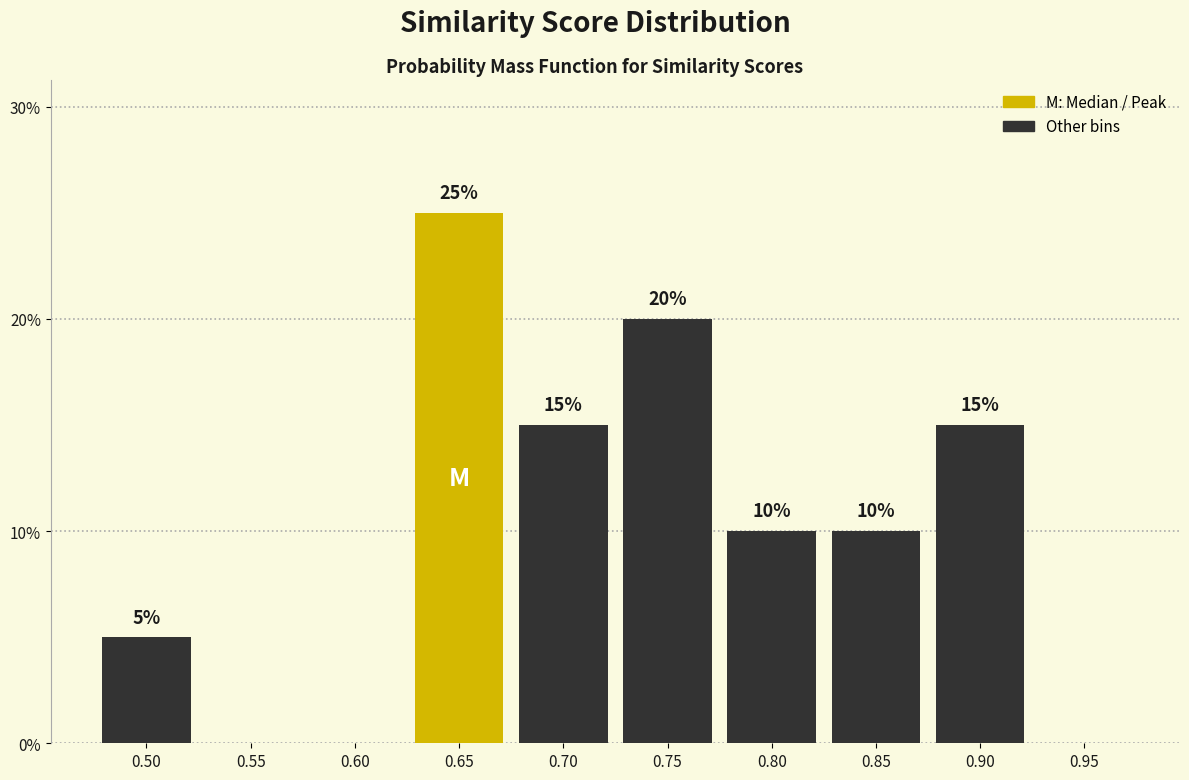

Reading left to right, extract all data points from this chart.

0.50=5	0.55=0	0.60=0	0.65=25	0.70=15	0.75=20	0.80=10	0.85=10	0.90=15	0.95=0